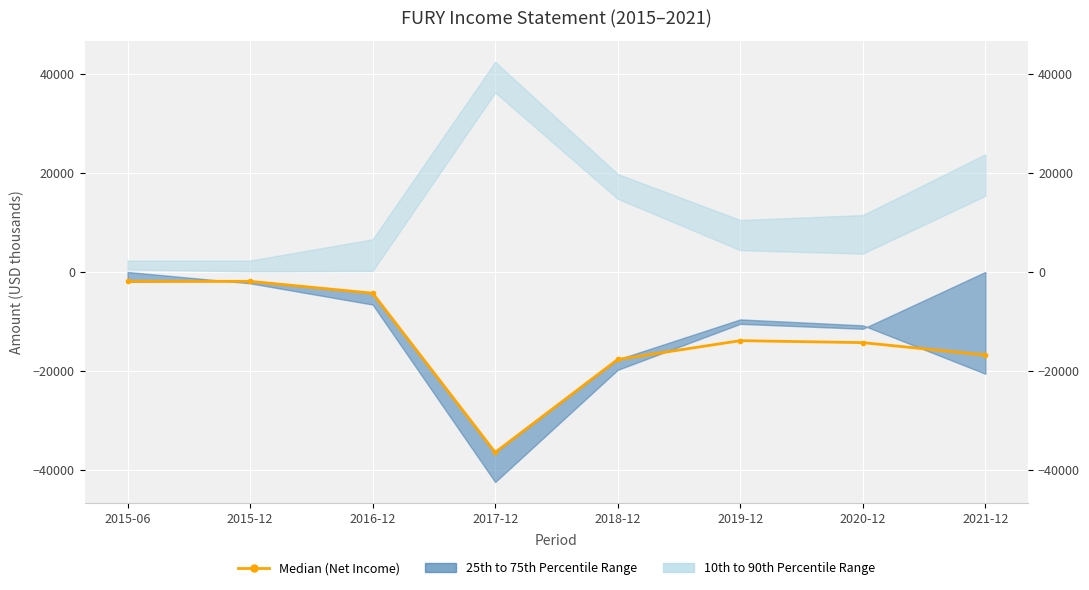

What is the label of the 8th point from the right?

2015-06